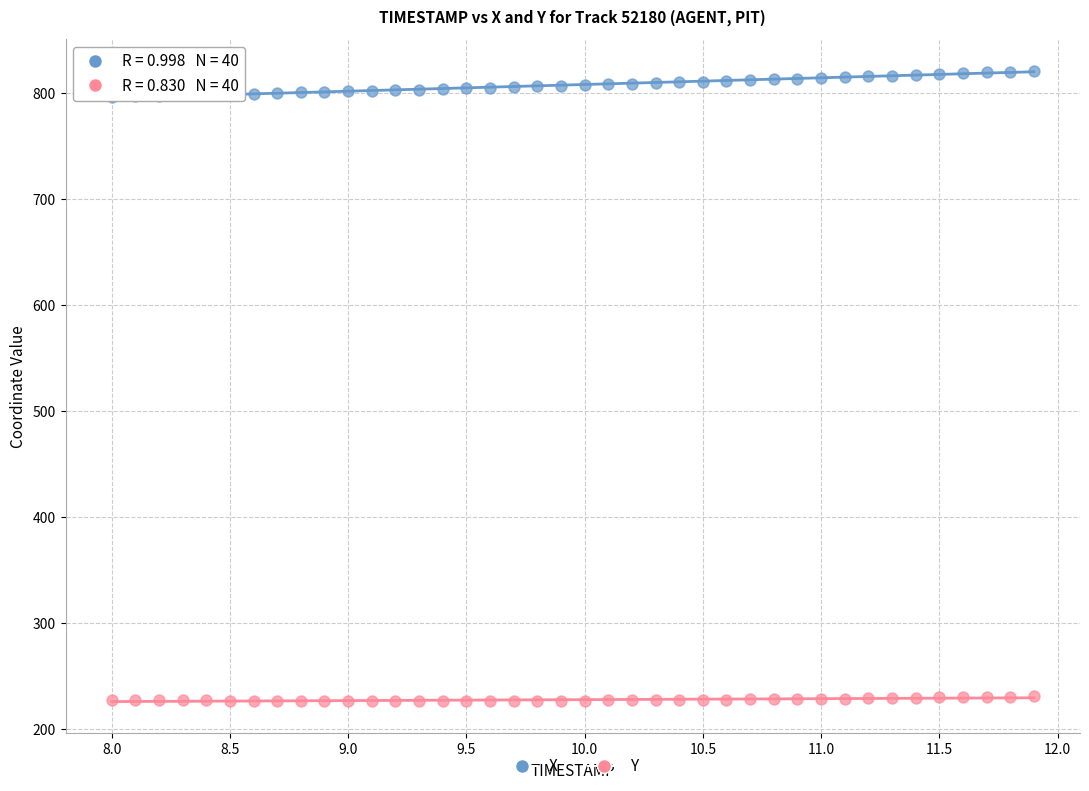

What are all the series names shown in the legend?

X, Y